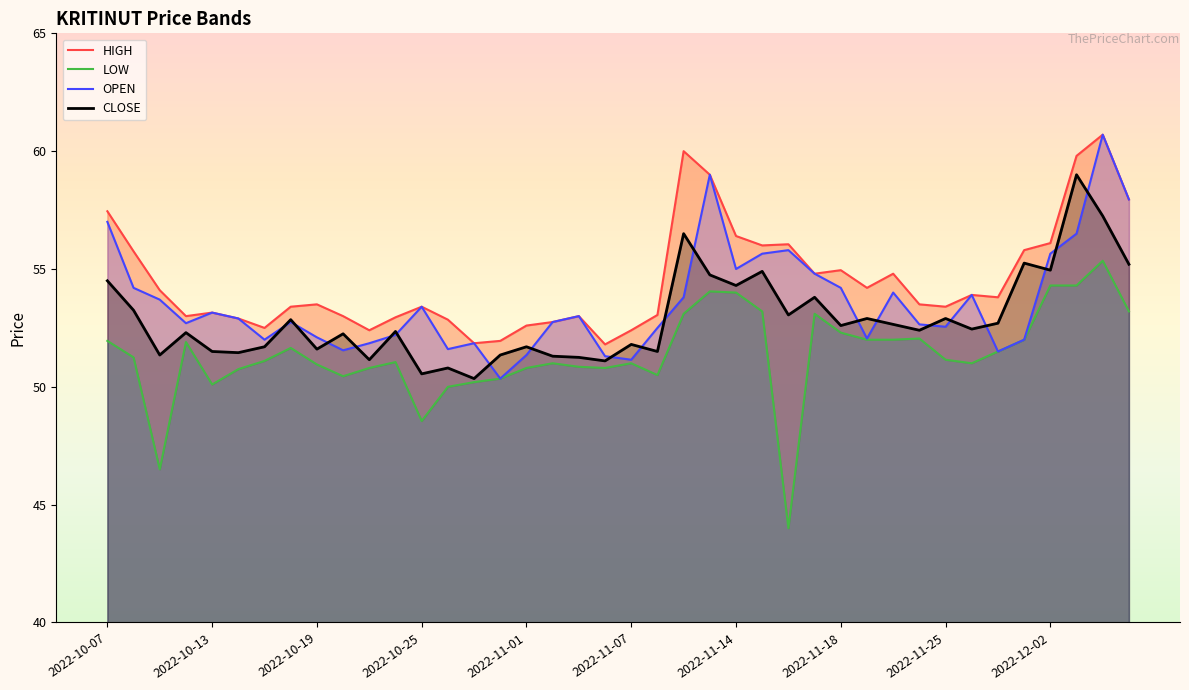

At how many categories does at least one series exceed 52?

37